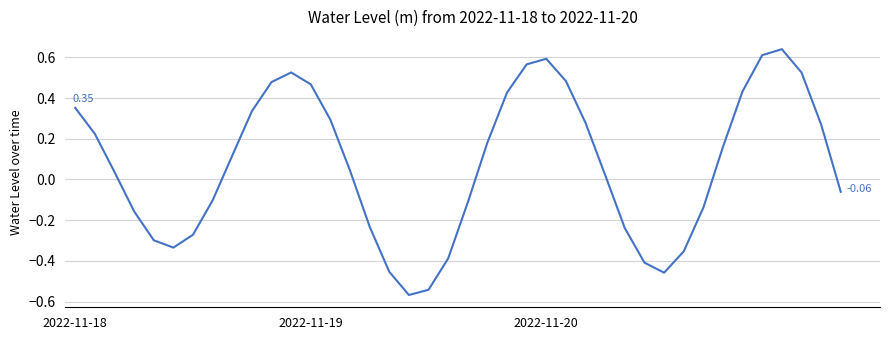

Does the chart display data point markers on the line(s)?

No